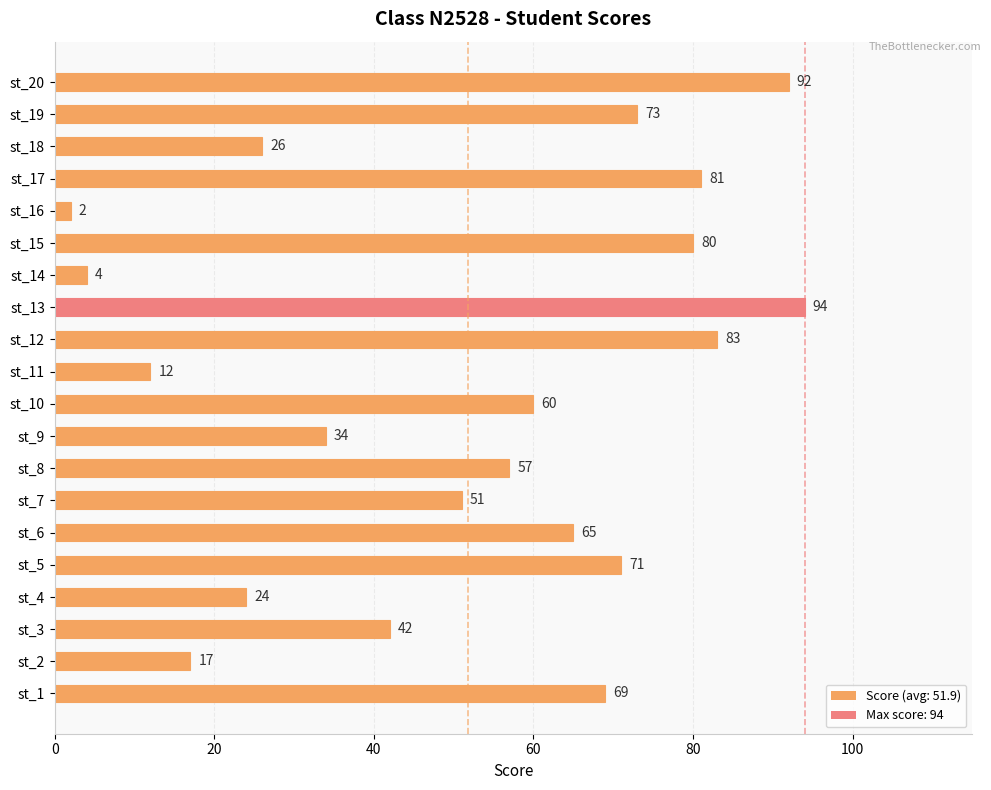

Rank the categories by value from highest to lowest.

st_13, st_20, st_12, st_17, st_15, st_19, st_5, st_1, st_6, st_10, st_8, st_7, st_3, st_9, st_18, st_4, st_2, st_11, st_14, st_16